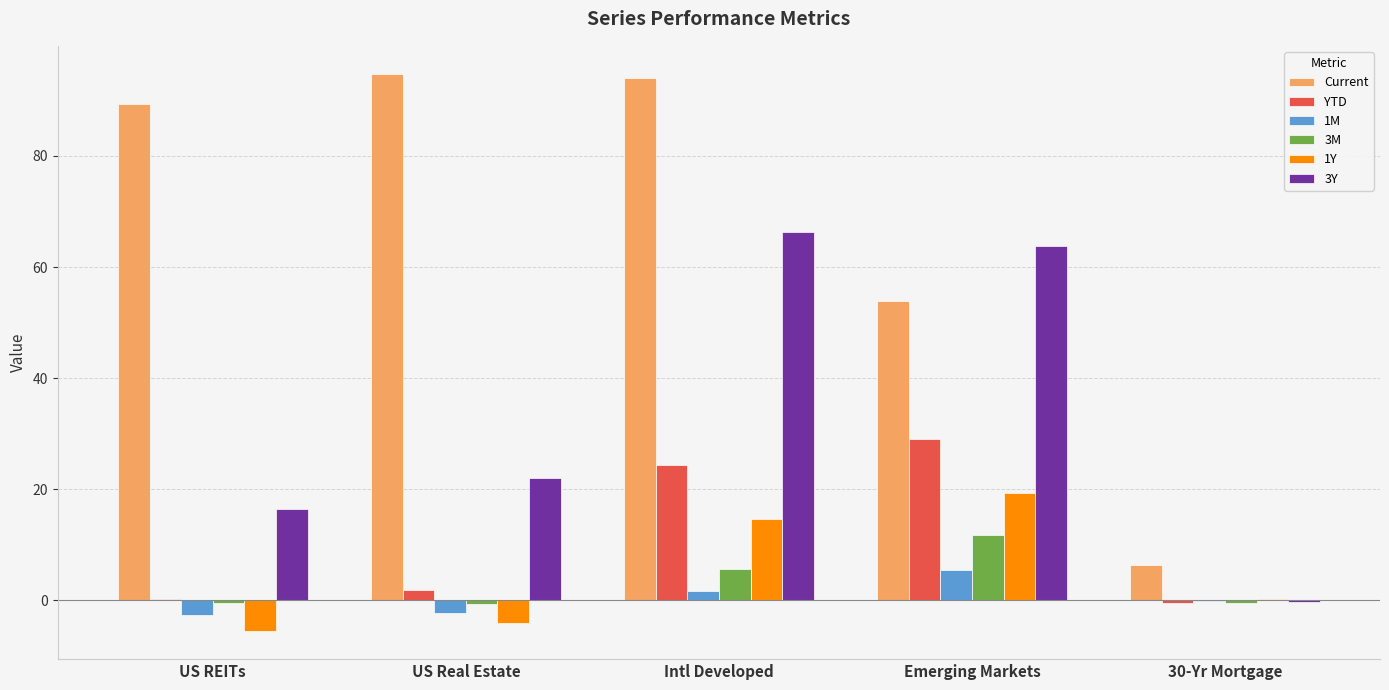

What is the maximum value for 3M?

11.7